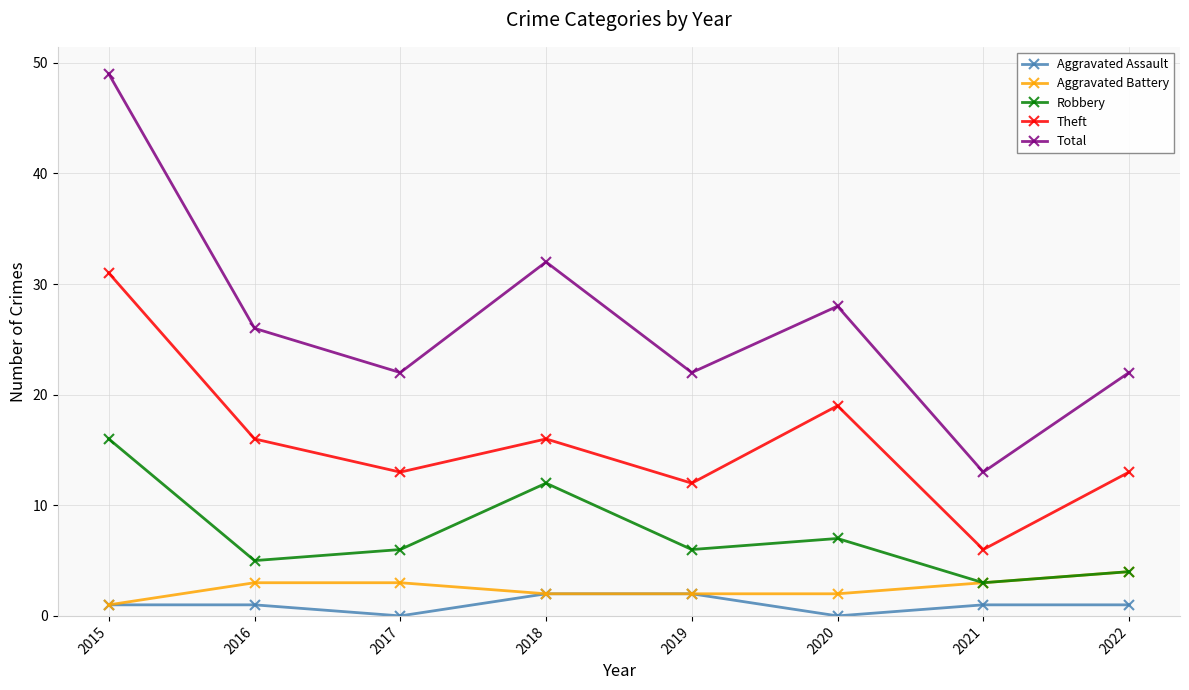

In Aggravated Assault, how many points are lower than both neighbors (excluding endpoints)?

2